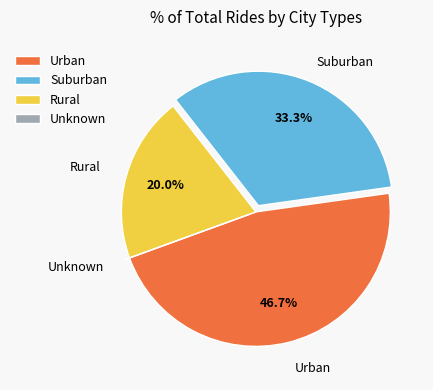

Which category has the biggest portion of the pie?

Urban